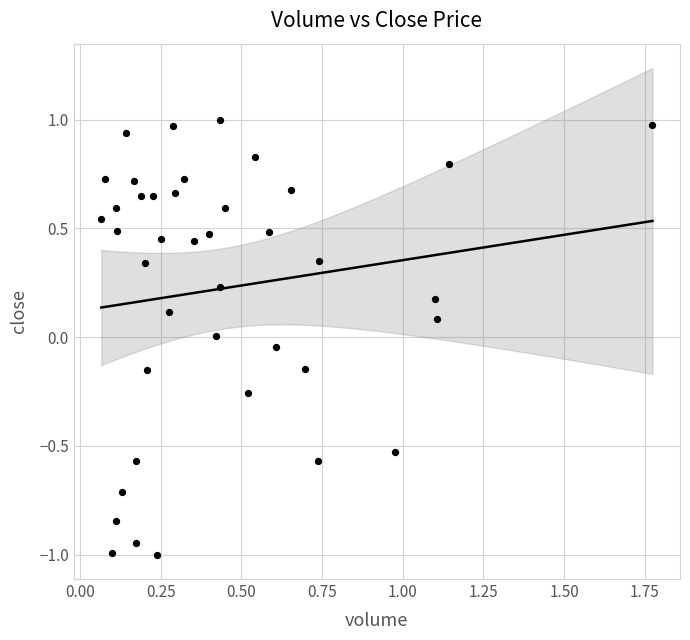

What is the range of X values (max minus min)?

1.7